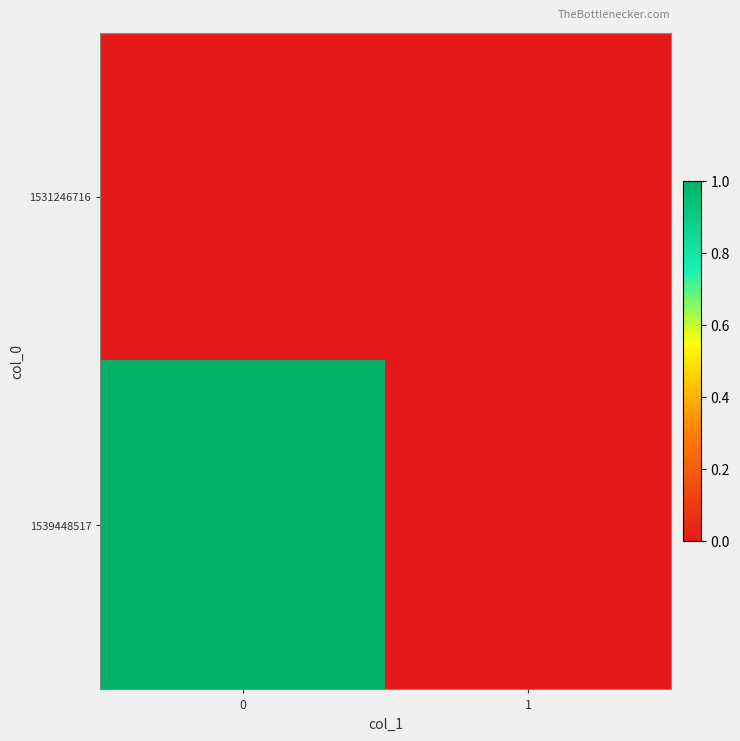

Which series has the largest total across all categories?

1539448517